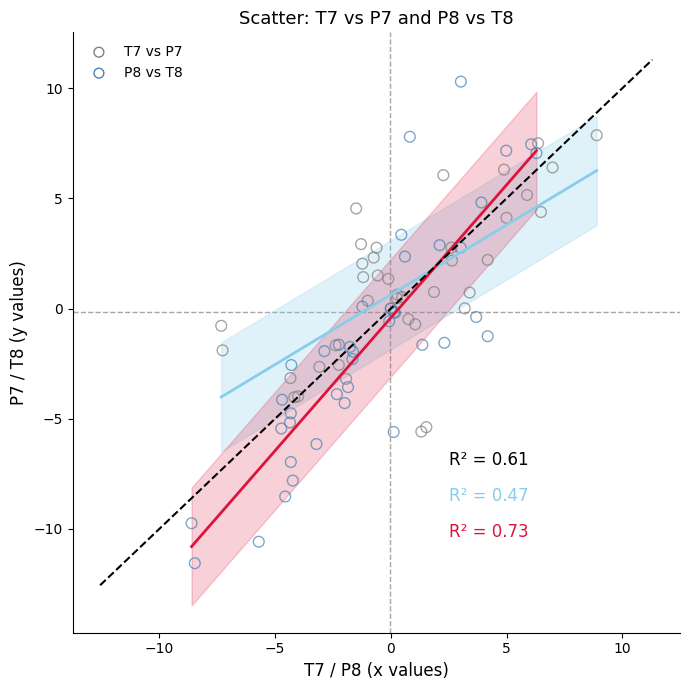

Which series reaches the minimum Y coordinate?

P8 vs T8